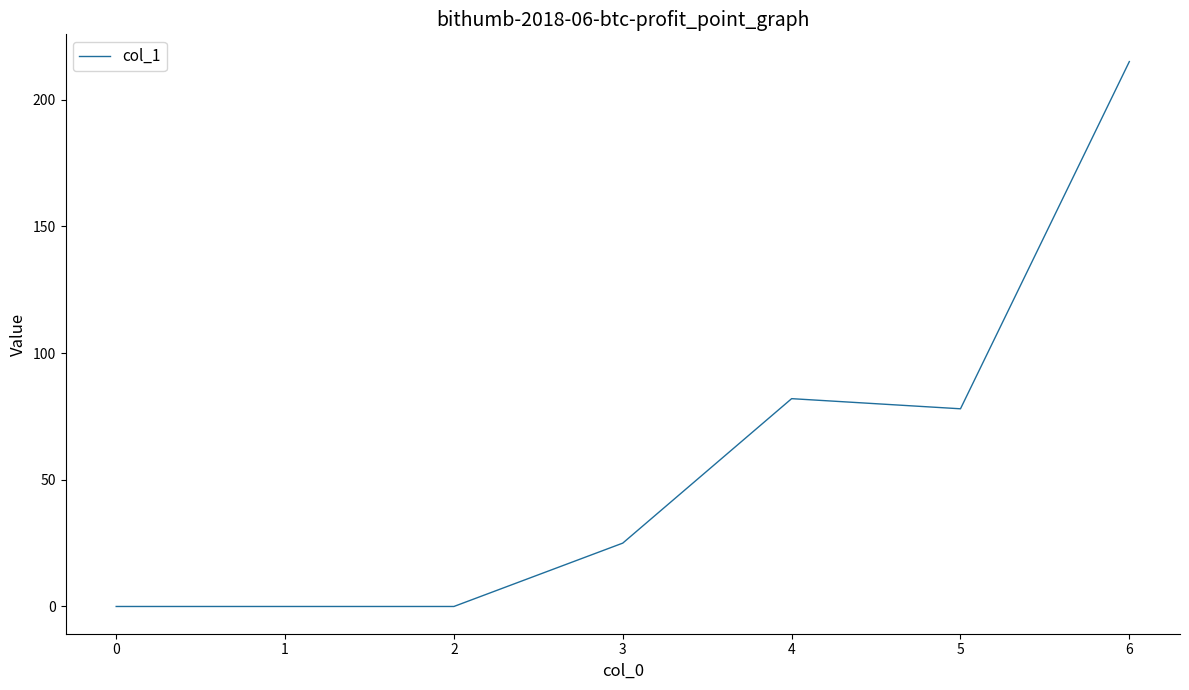

What is the sum of all values?

400